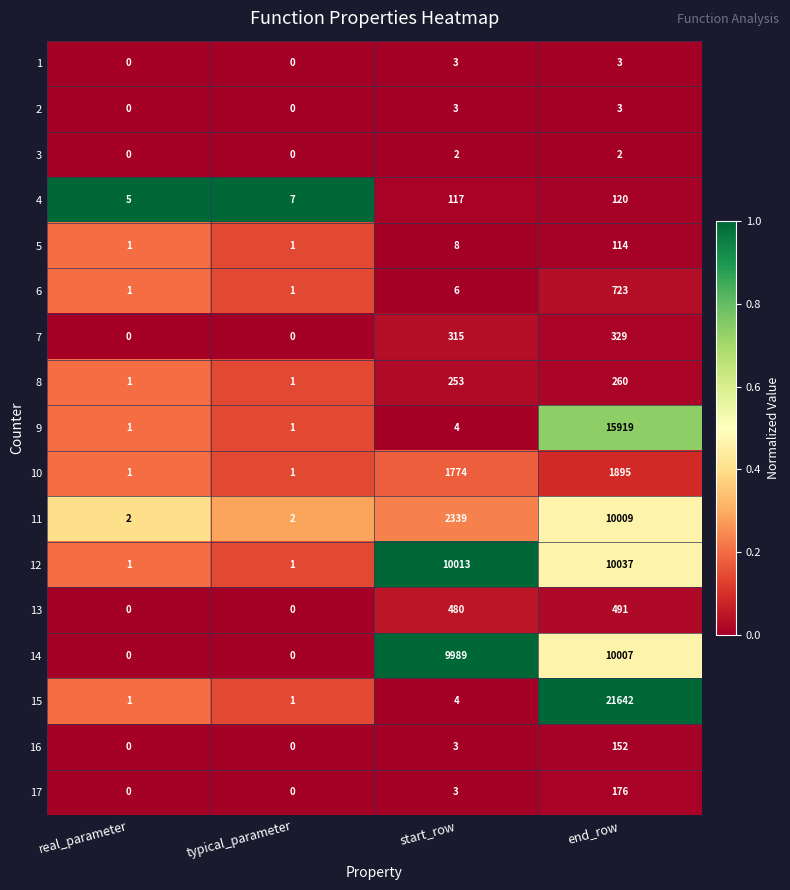

At which category is the sum across all series the highest?

end_row